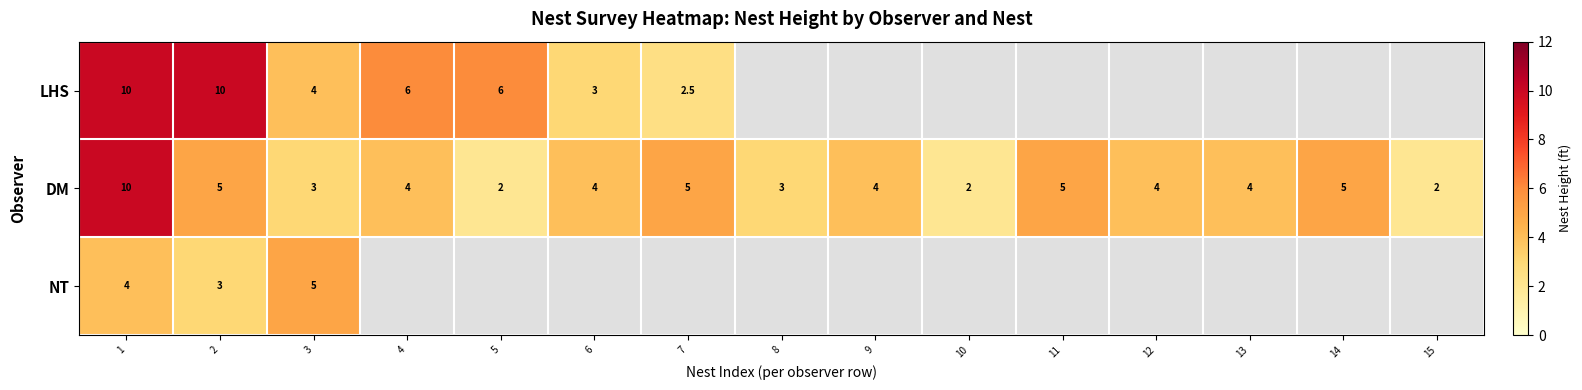

What value does the DM series have at 5?

2.0